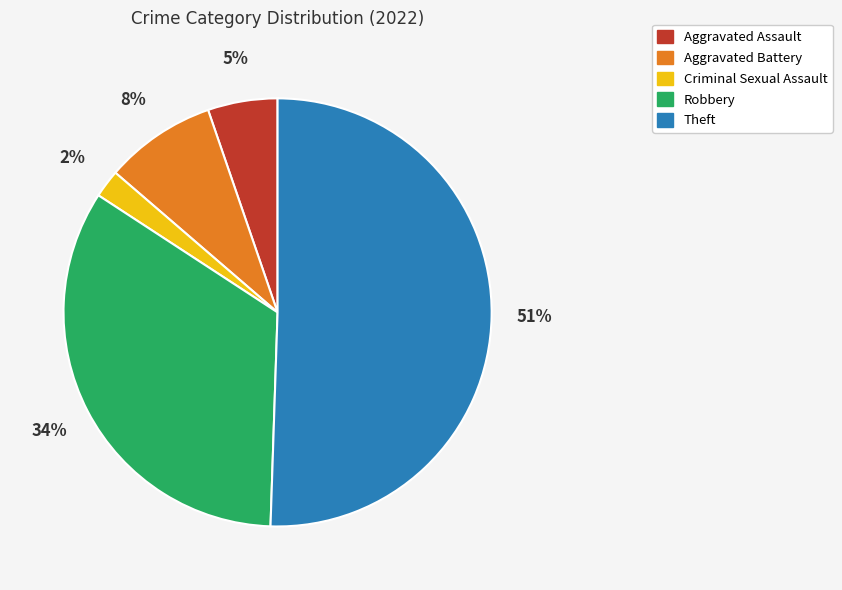

To the nearest percent, what percentage of the pie is Theft?

51%